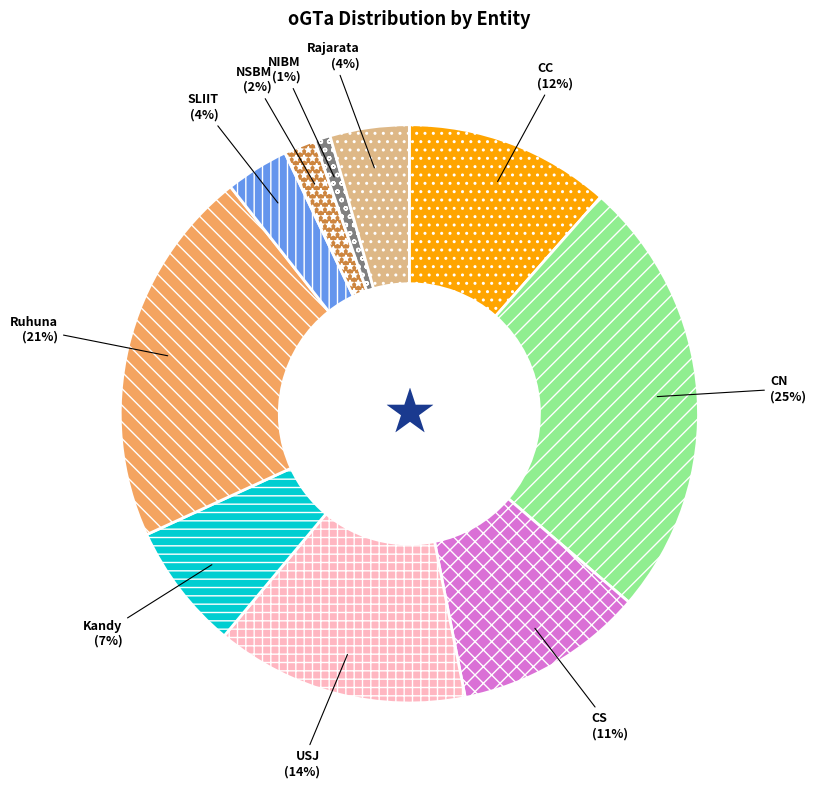

Does Kandy account for over 50% of the chart?

No